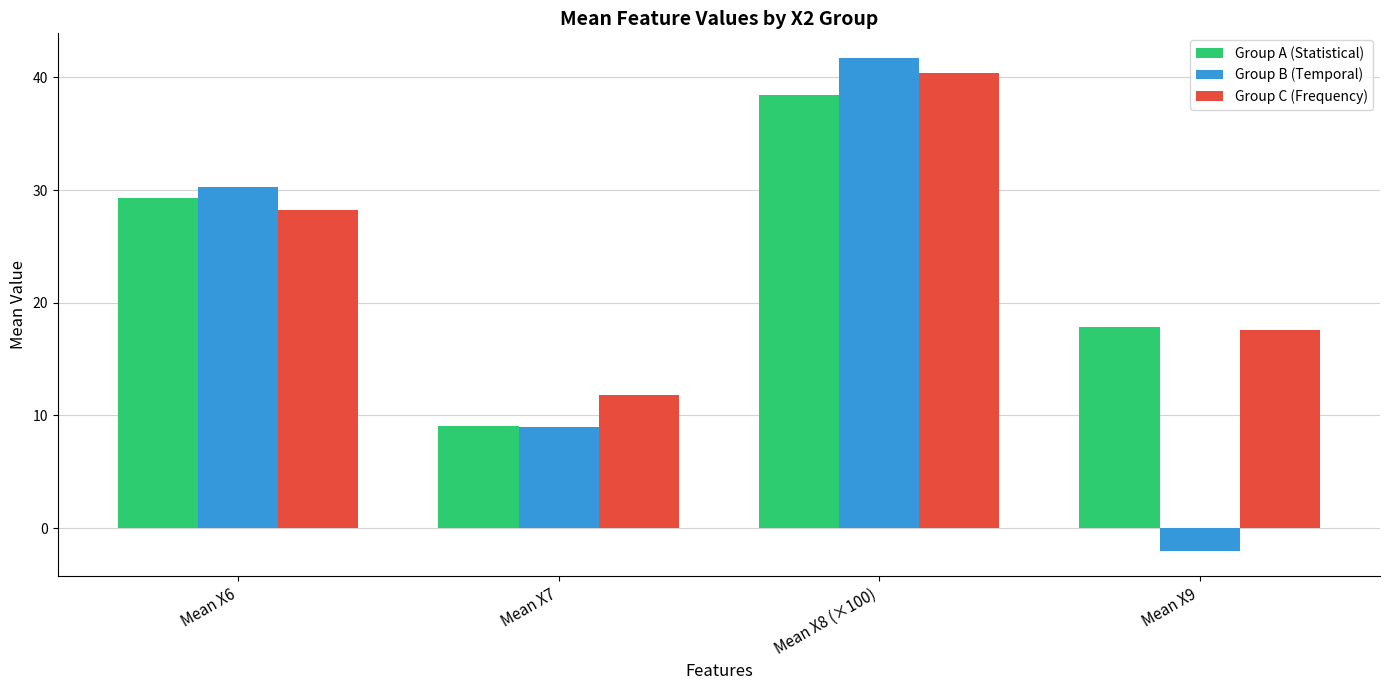

Rank the series by their average value, from highest to lowest.

Group C (Frequency), Group A (Statistical), Group B (Temporal)